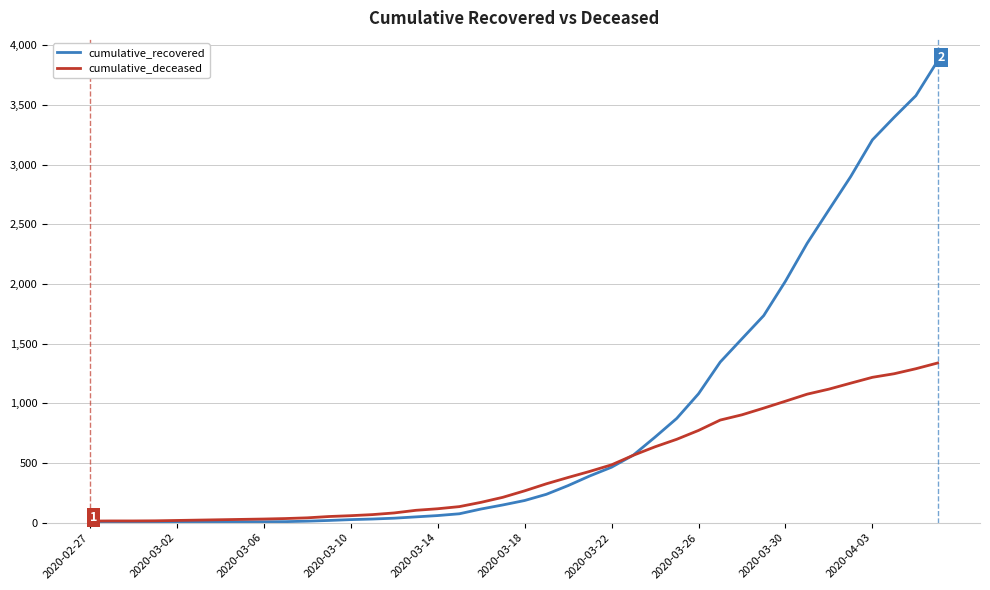

After their last crossing, which series has the higher values: cumulative_deceased or cumulative_recovered?

cumulative_recovered